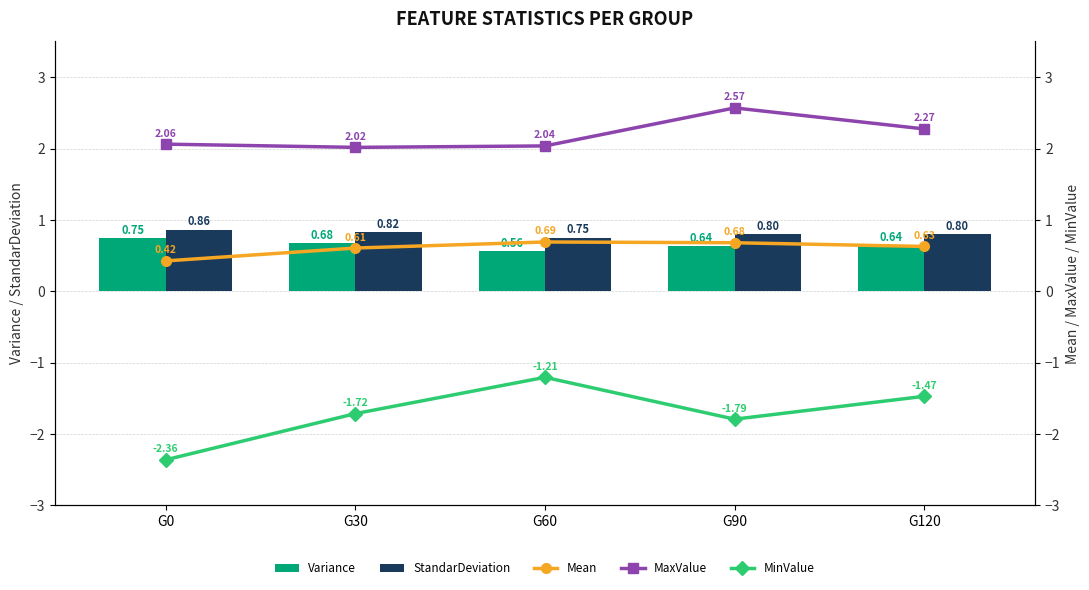

Does the chart contain any negative values?

Yes